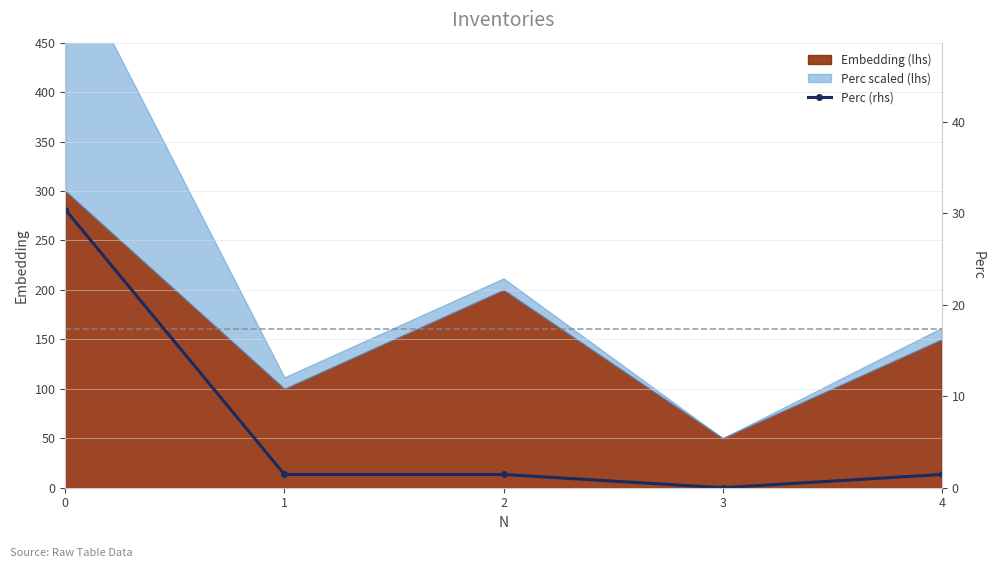

What is the difference between the maximum and minimum values?

30.4